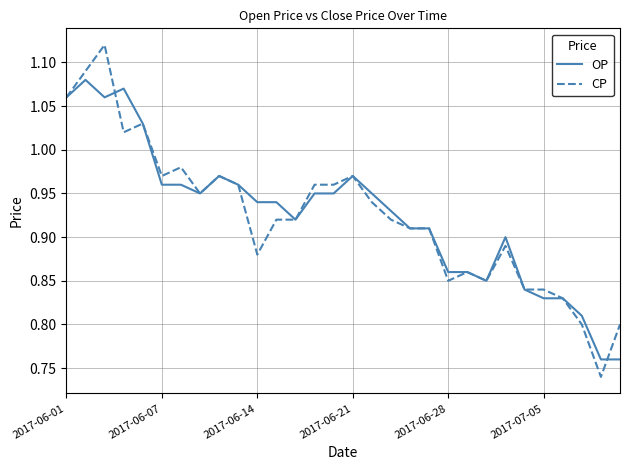

Which series has the largest range (max minus min)?

CP